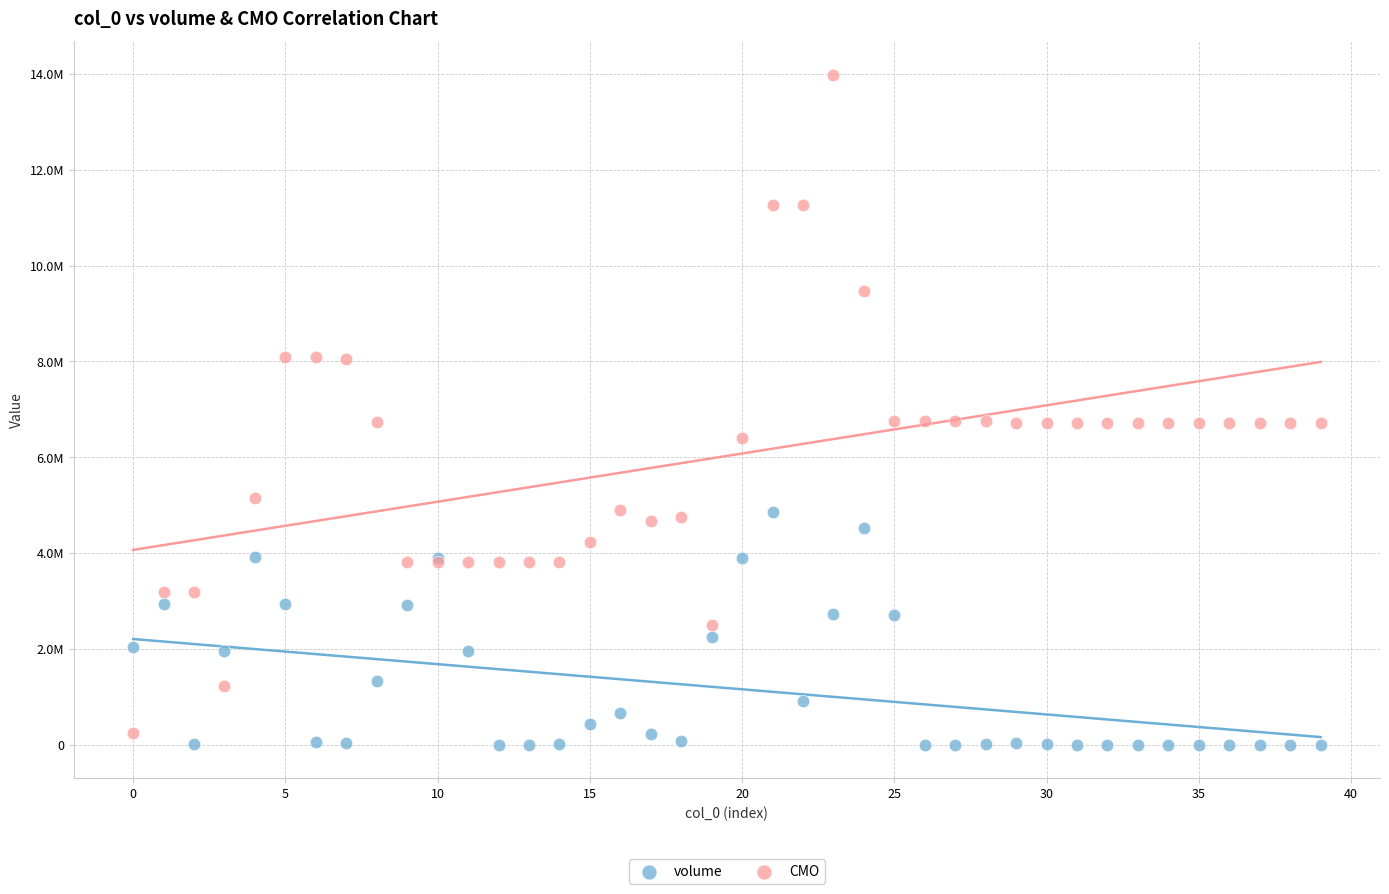

Which series contains the highest Y value?

CMO